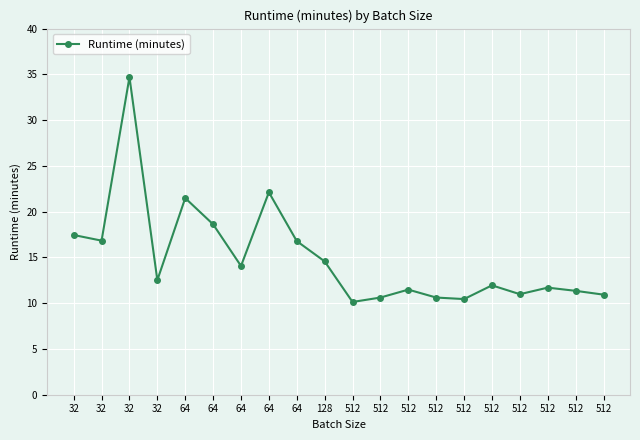

At which category does the chart reach its minimum across all series?

512